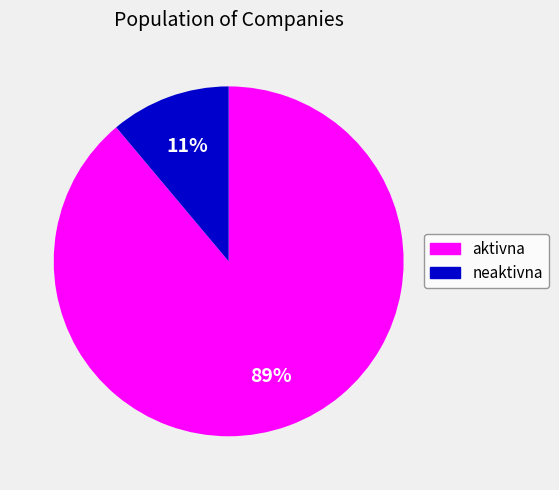

Does any single category account for the majority?

Yes